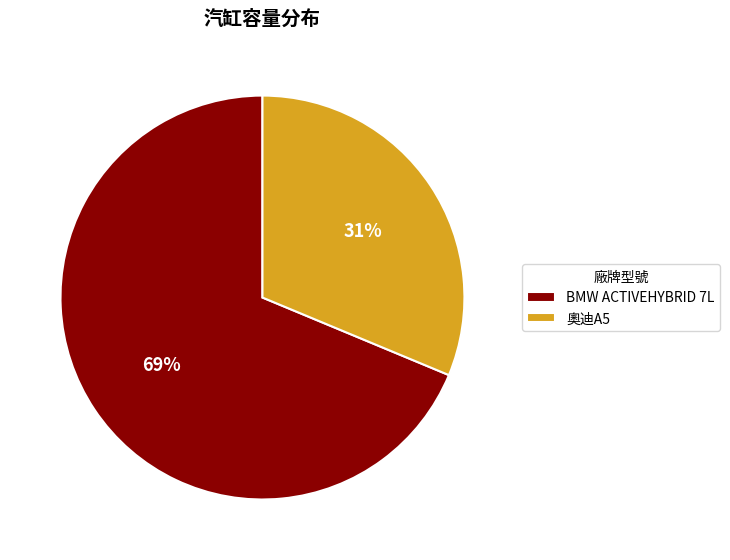

Does 奧迪A5 account for over 50% of the chart?

No